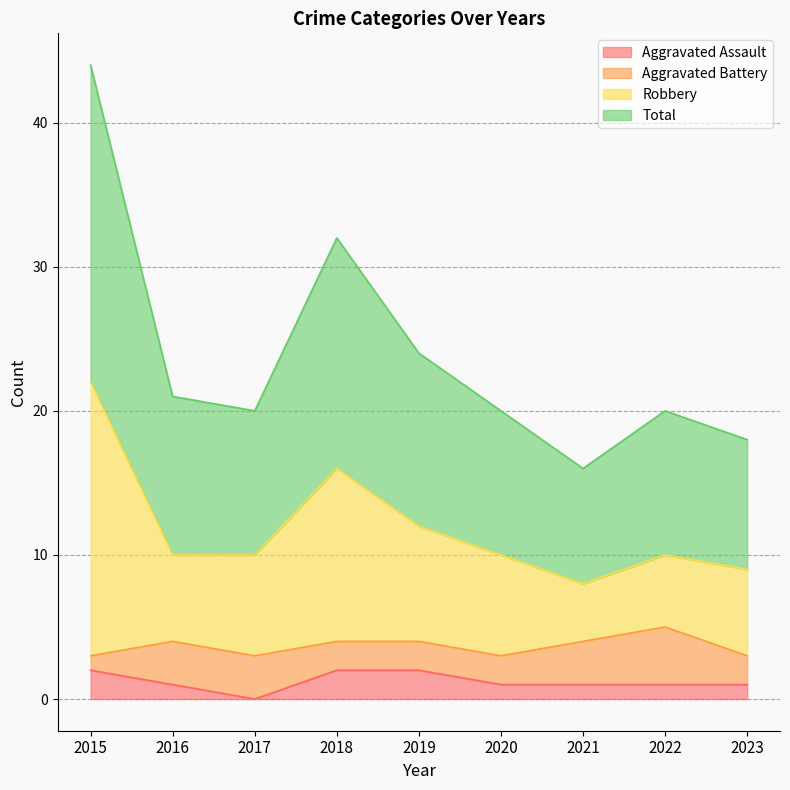

Which series has the largest range (max minus min)?

Total